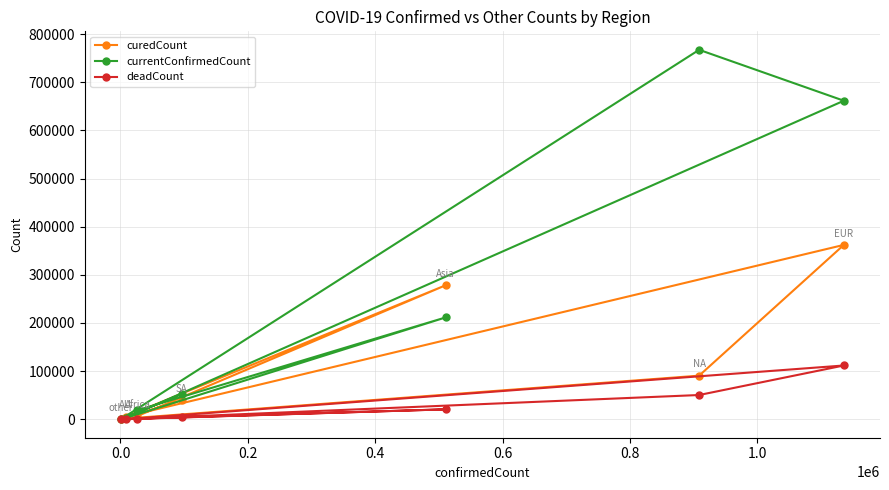

Which series has the largest total across all categories?

currentConfirmedCount